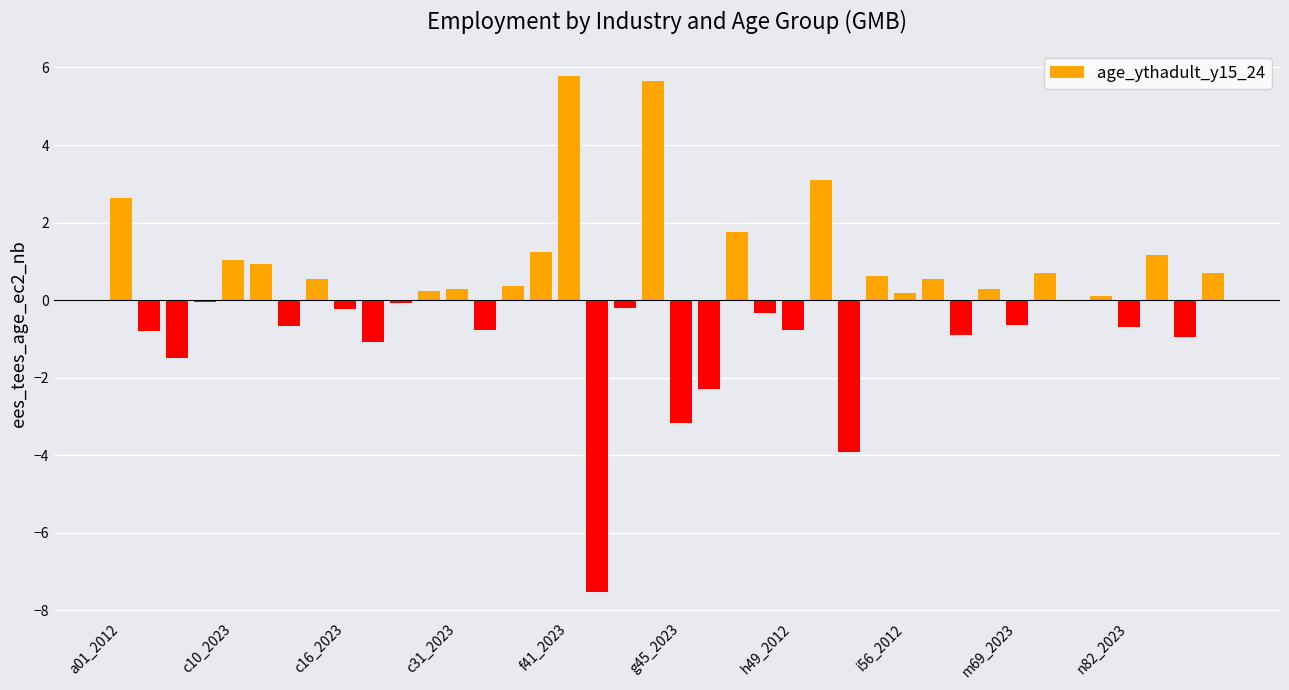

What is the greatest value displayed?

5.8